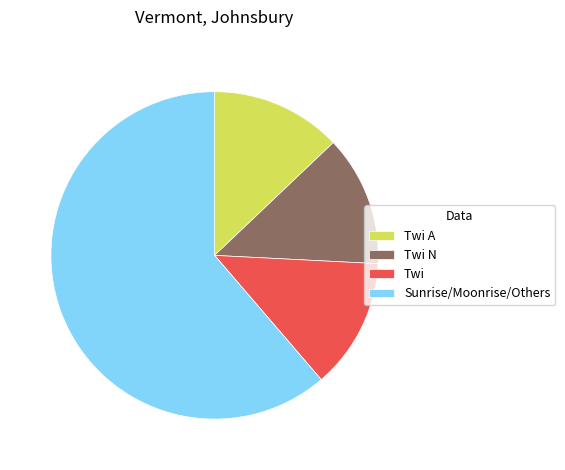

Is the sum of Twi A and Sunrise/Moonrise/Others greater than half?

Yes